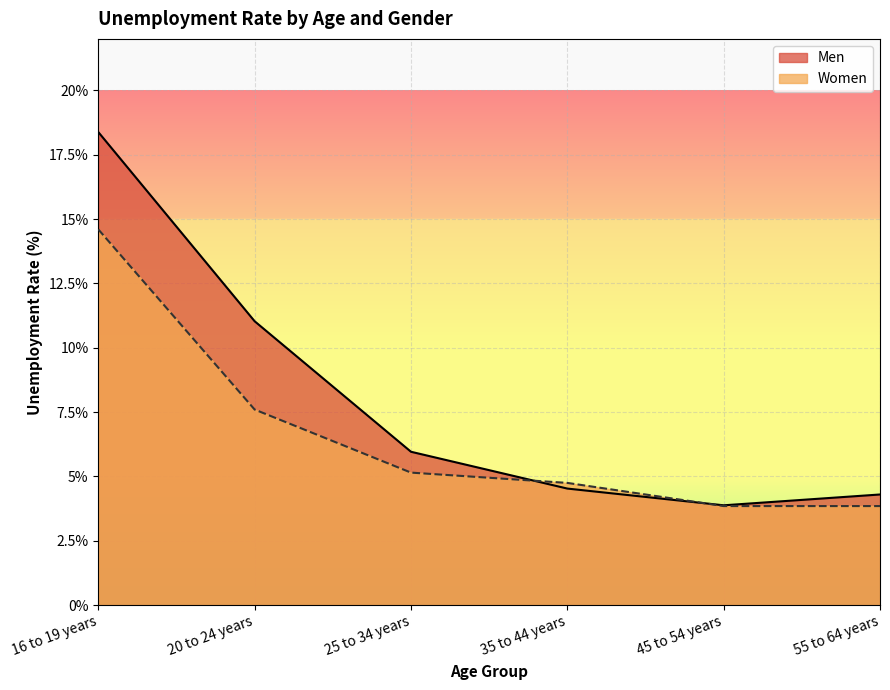

What is the value of the Men point at the 6th from the left?

4.3